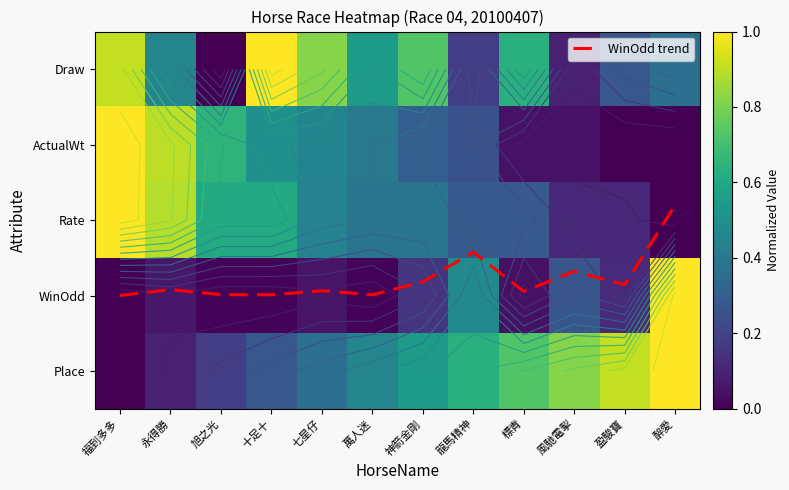

What is the sum of all Place values?

6.0